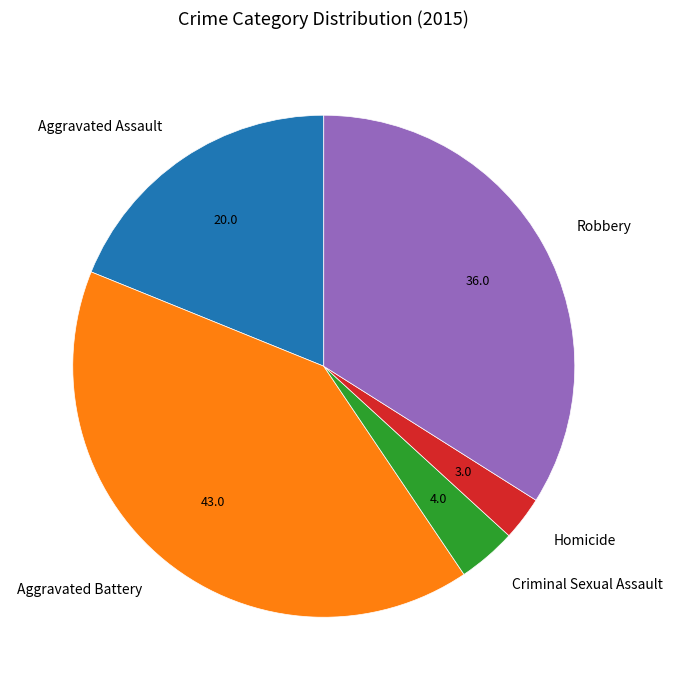

Does any single category account for the majority?

No